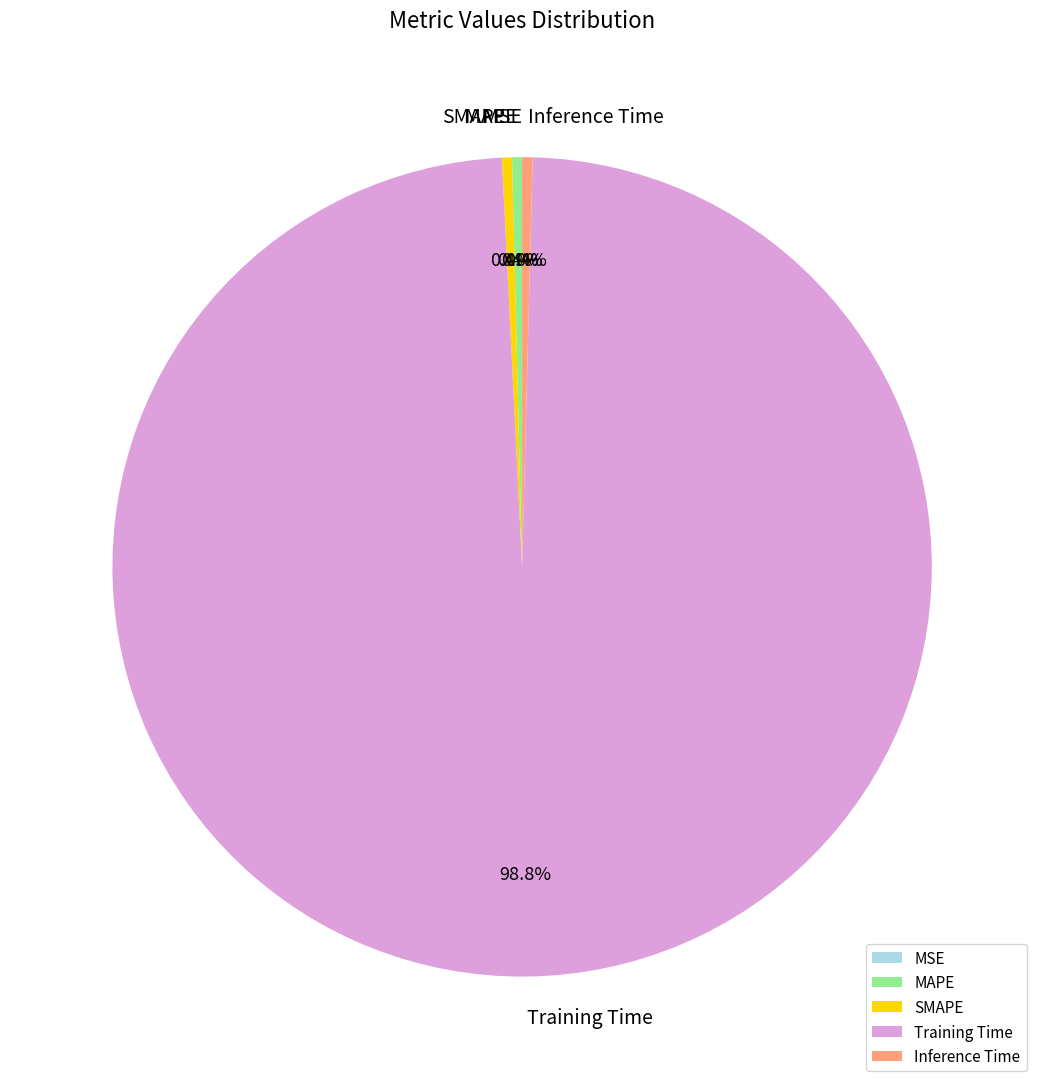

Which has a higher value, MAPE or Training Time?

Training Time